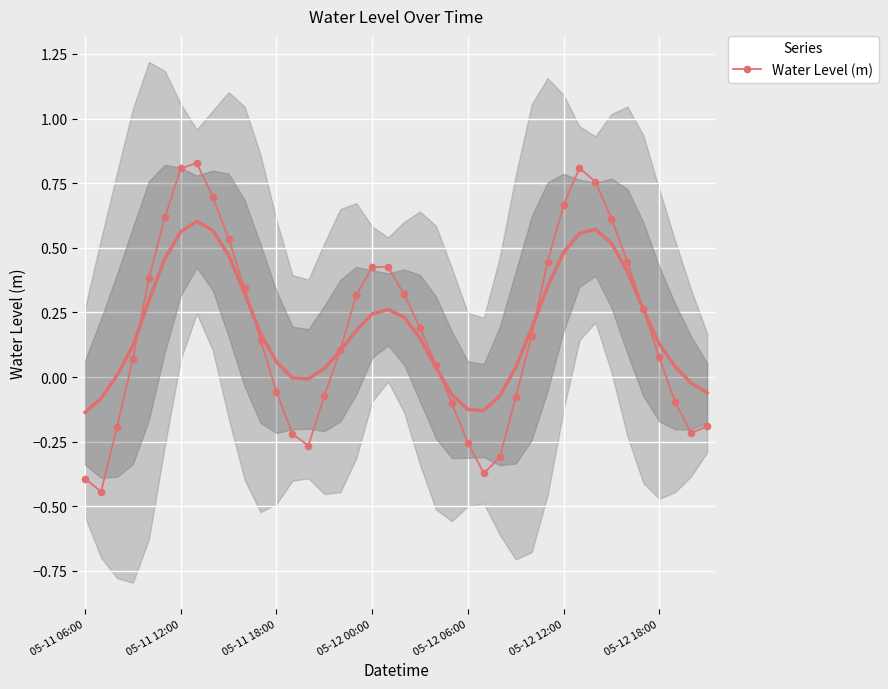

True or false: Water Level (m) has a value of -0.4 at 05-11 06:00.

True